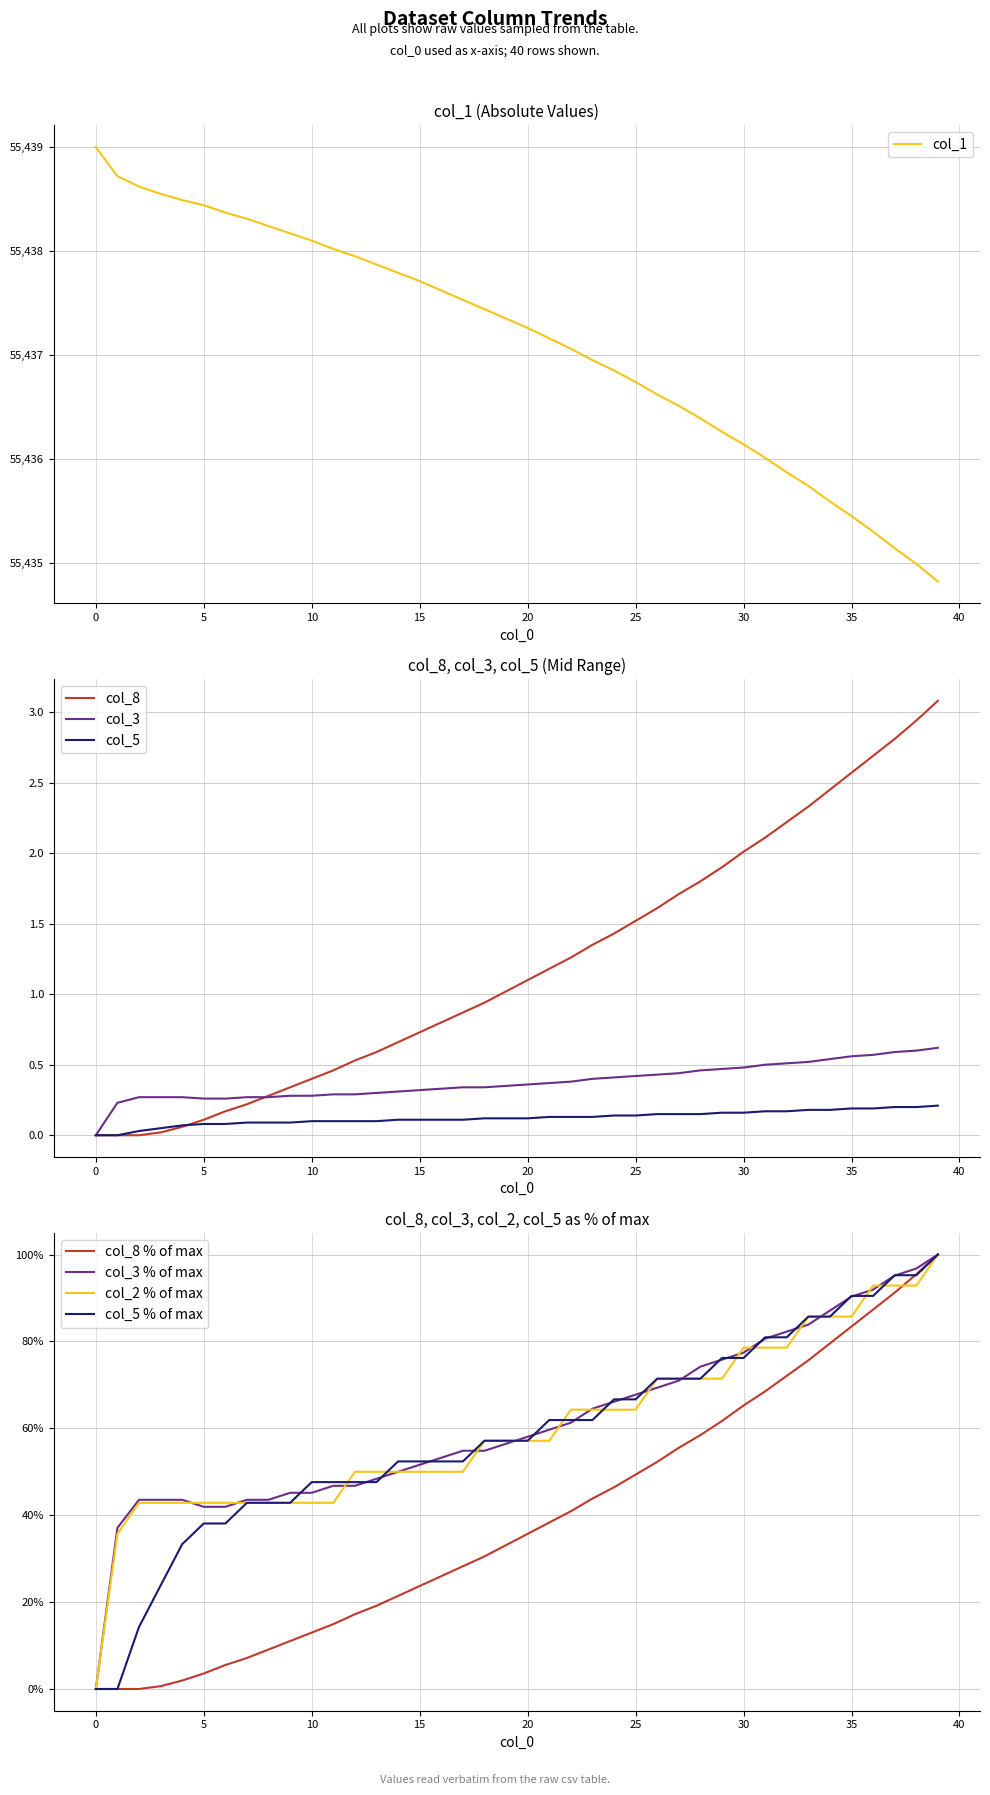

The col_8 series shows 1.3 at 30. True or false?

False